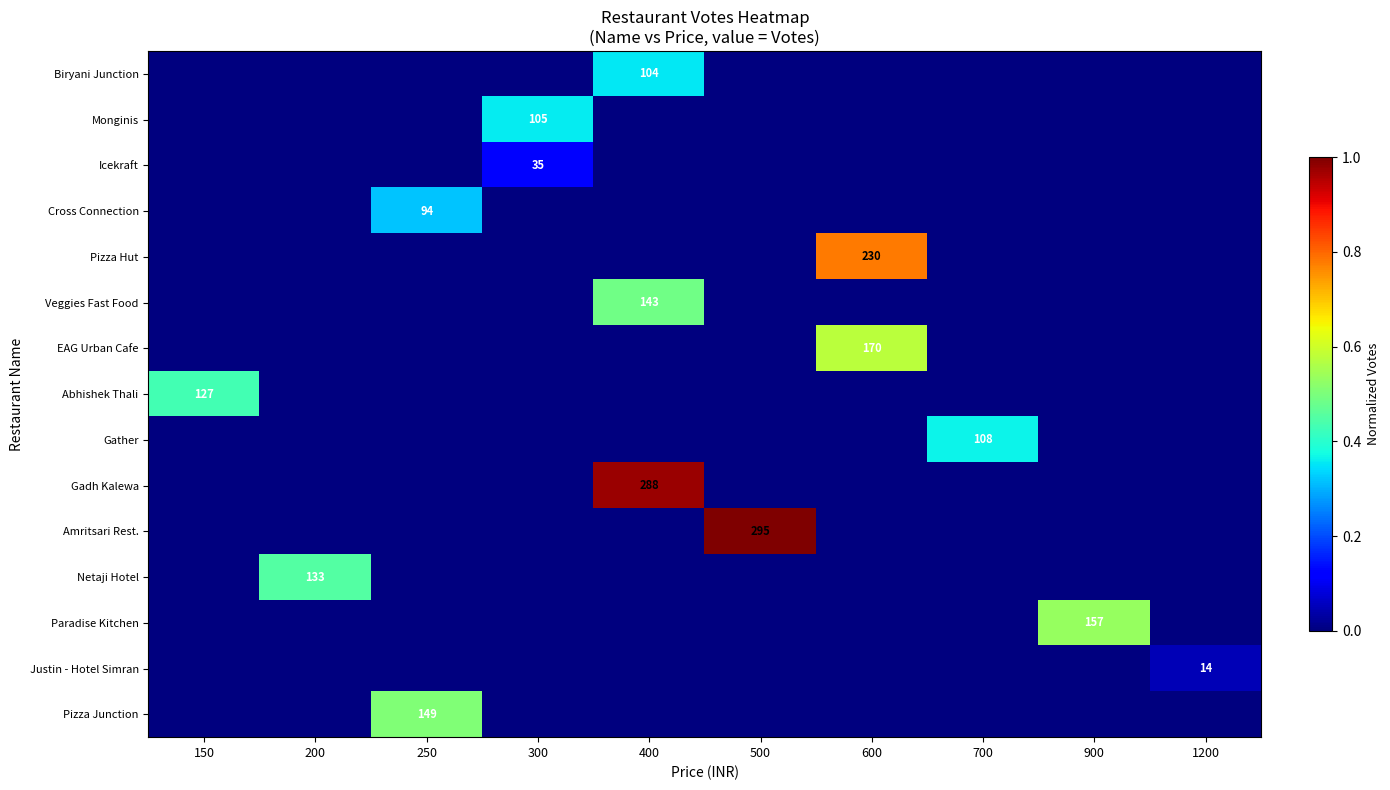

Reading left to right, transcribe all the data shown in this chart.

row_0: 0.0	0.0	0.0	0.0	0.4	0.0	0.0	0.0	0.0	0.0
row_1: 0.0	0.0	0.0	0.4	0.0	0.0	0.0	0.0	0.0	0.0
row_2: 0.0	0.0	0.0	0.1	0.0	0.0	0.0	0.0	0.0	0.0
row_3: 0.0	0.0	0.3	0.0	0.0	0.0	0.0	0.0	0.0	0.0
row_4: 0.0	0.0	0.0	0.0	0.0	0.0	0.8	0.0	0.0	0.0
row_5: 0.0	0.0	0.0	0.0	0.5	0.0	0.0	0.0	0.0	0.0
row_6: 0.0	0.0	0.0	0.0	0.0	0.0	0.6	0.0	0.0	0.0
row_7: 0.4	0.0	0.0	0.0	0.0	0.0	0.0	0.0	0.0	0.0
row_8: 0.0	0.0	0.0	0.0	0.0	0.0	0.0	0.4	0.0	0.0
row_9: 0.0	0.0	0.0	0.0	1.0	0.0	0.0	0.0	0.0	0.0
row_10: 0.0	0.0	0.0	0.0	0.0	1.0	0.0	0.0	0.0	0.0
row_11: 0.0	0.5	0.0	0.0	0.0	0.0	0.0	0.0	0.0	0.0
row_12: 0.0	0.0	0.0	0.0	0.0	0.0	0.0	0.0	0.5	0.0
row_13: 0.0	0.0	0.0	0.0	0.0	0.0	0.0	0.0	0.0	0.0
row_14: 0.0	0.0	0.5	0.0	0.0	0.0	0.0	0.0	0.0	0.0